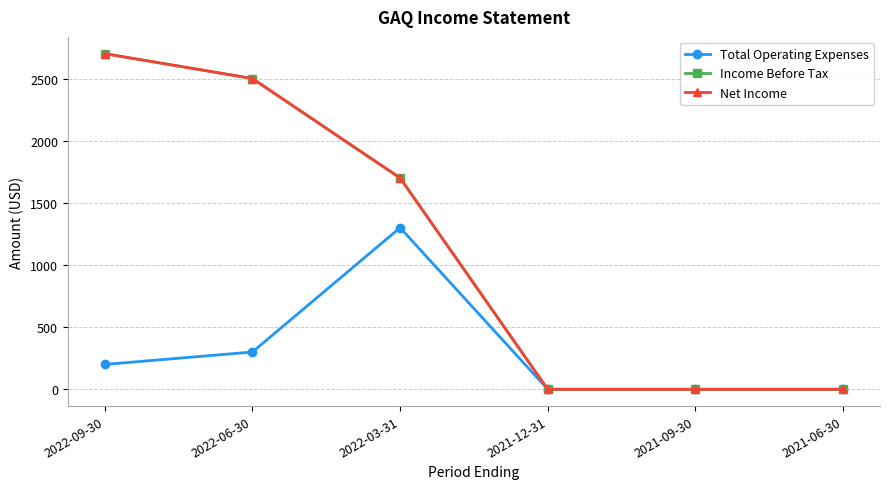

Rank the categories by Total Operating Expenses value from highest to lowest.

2022-03-31, 2022-06-30, 2022-09-30, 2021-12-31, 2021-09-30, 2021-06-30